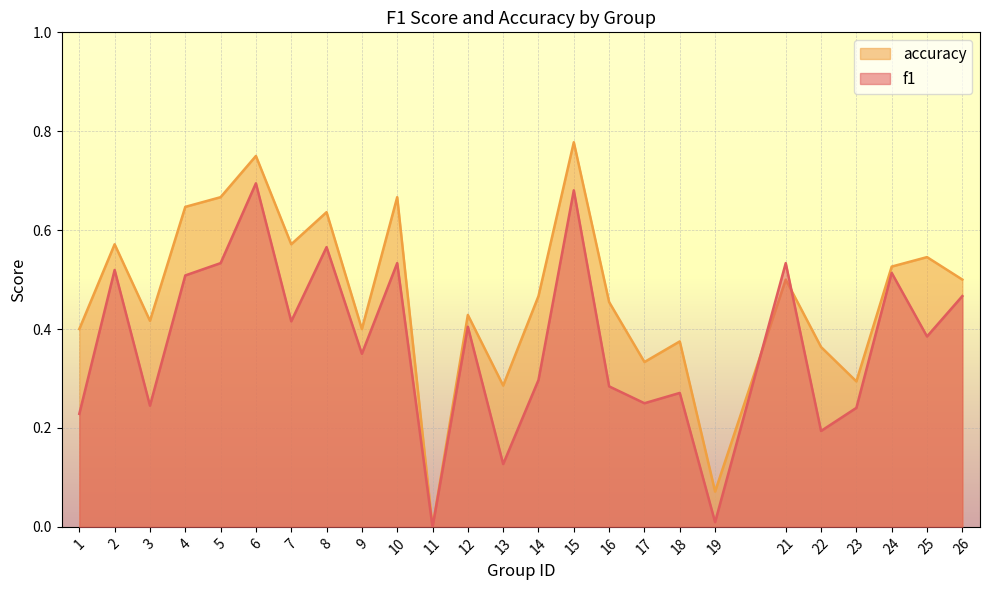

After their last crossing, which series has the higher values: f1 or accuracy?

accuracy